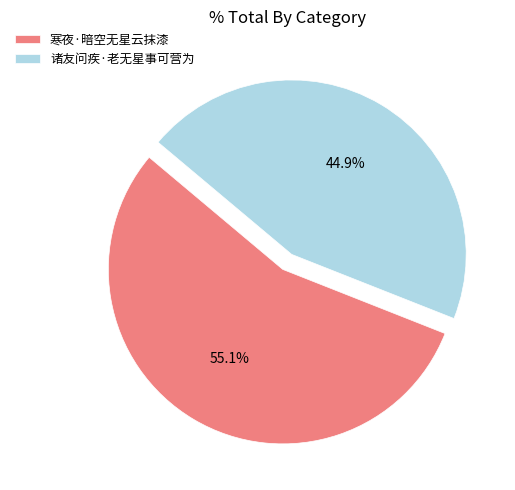

True or false: 寒夜·暗空无星云抹漆 accounts for 41% of the total.

False